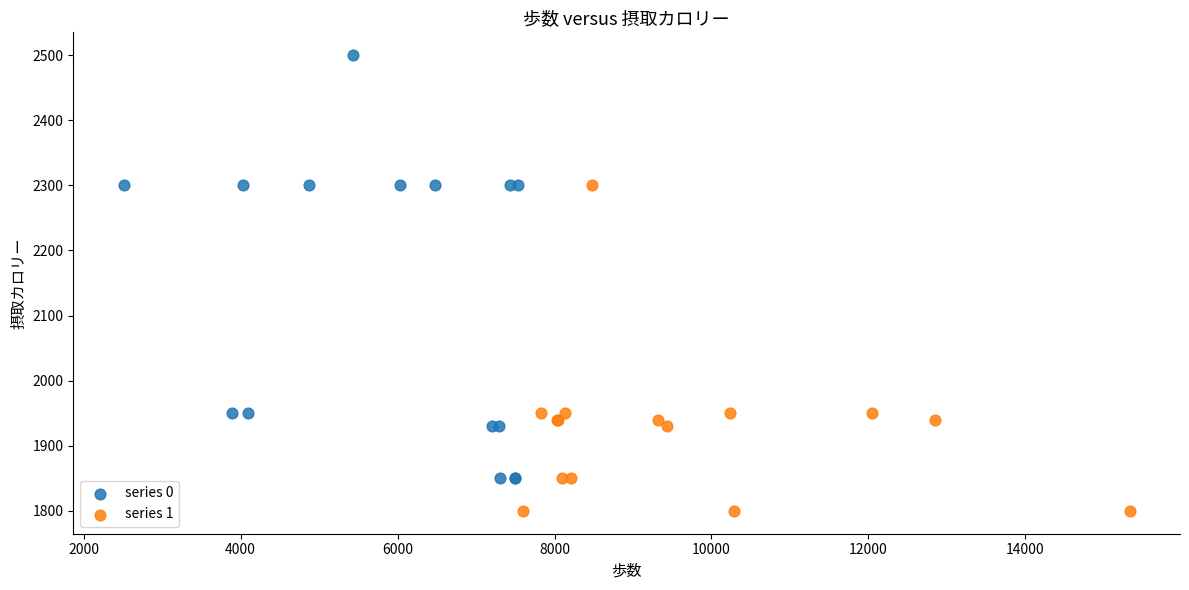

Which series contains the highest Y value?

series 0